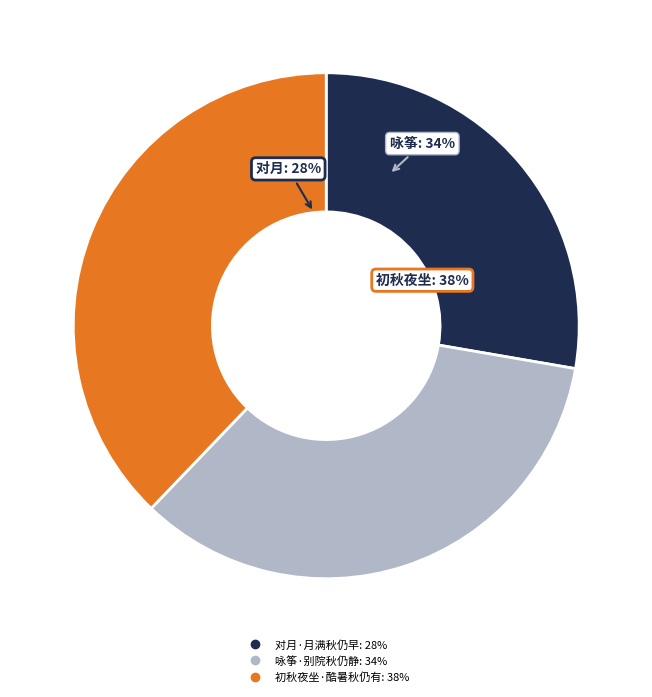

To the nearest percent, what portion does 咏筝·别院秋仍静 represent?

34%